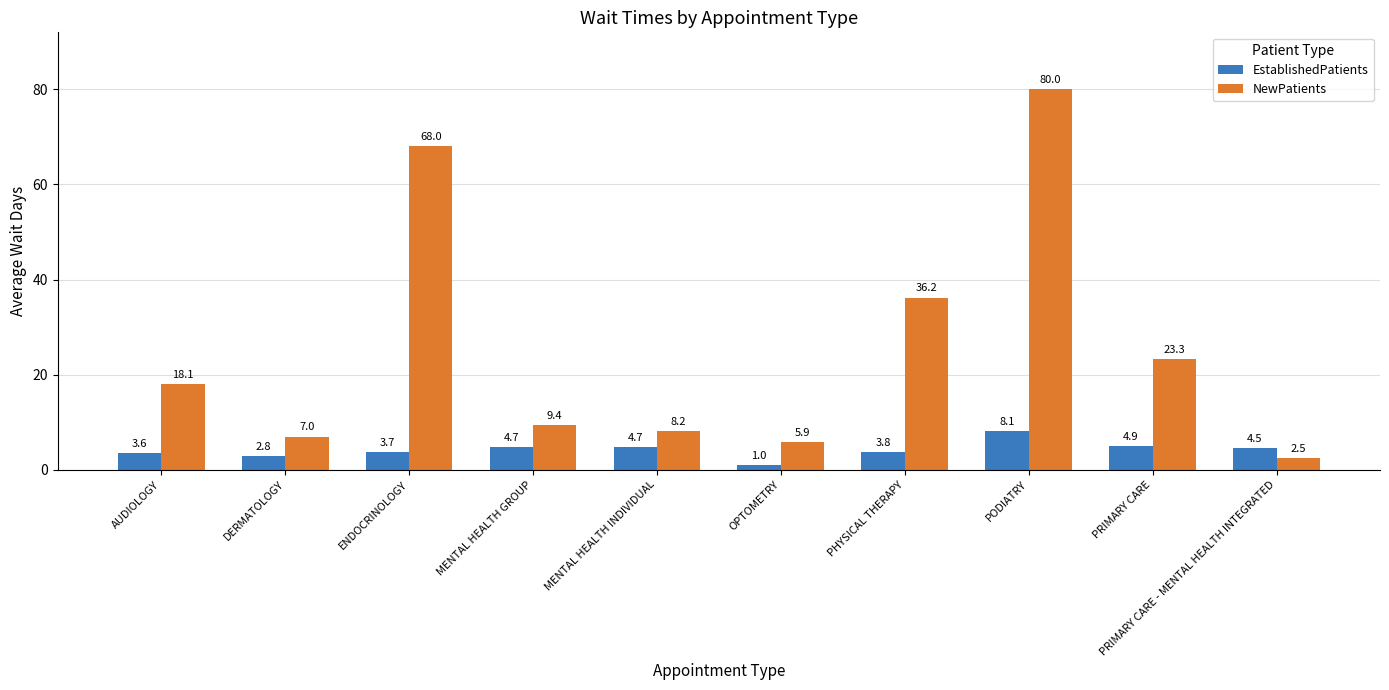

Reading left to right, extract all data points from this chart.

EstablishedPatients: 3.6	2.8	3.7	4.7	4.7	1.0	3.8	8.1	4.9	4.5
NewPatients: 18.1	7.0	68.0	9.4	8.2	5.9	36.2	80.0	23.3	2.5